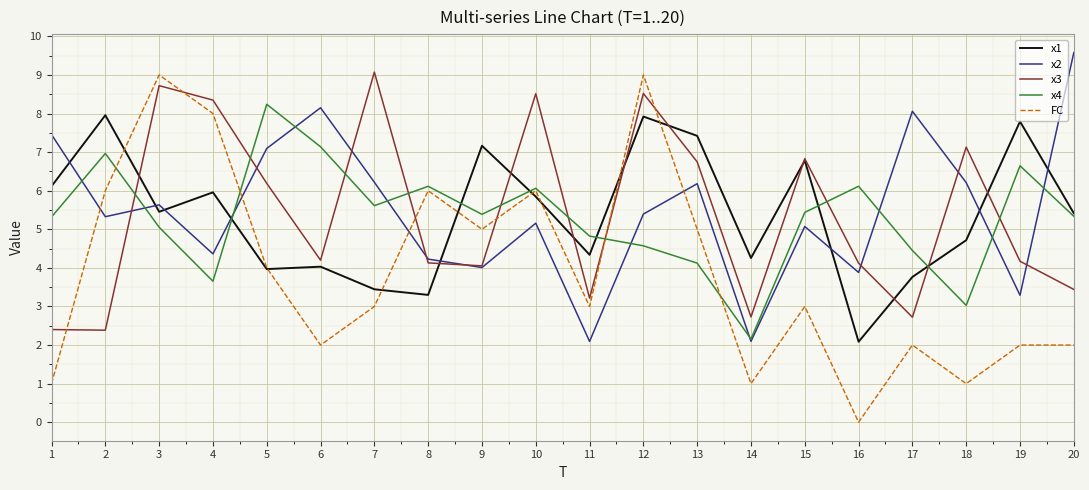

Which series has the largest range (max minus min)?

FC